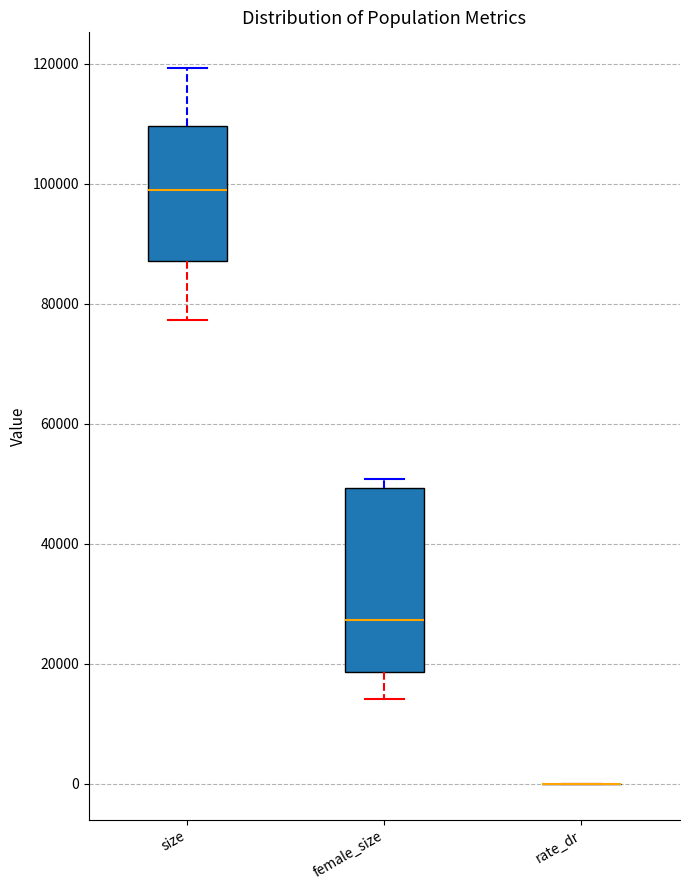

Reading left to right, transcribe this box plot: for each box, give where its median line is, the range the box spans, and where its two whiskers end, as read against the y-axis. The values are not printed on the chart, so give them approximately, as read against the axis.

size: median 98000, box 88000 to 110000, whiskers 78000 to 120000
female_size: median 28000, box 18000 to 50000, whiskers 14000 to 50000 (just above the box's upper edge)
rate_dr: box collapsed to a line at 0, whiskers 0 to 0